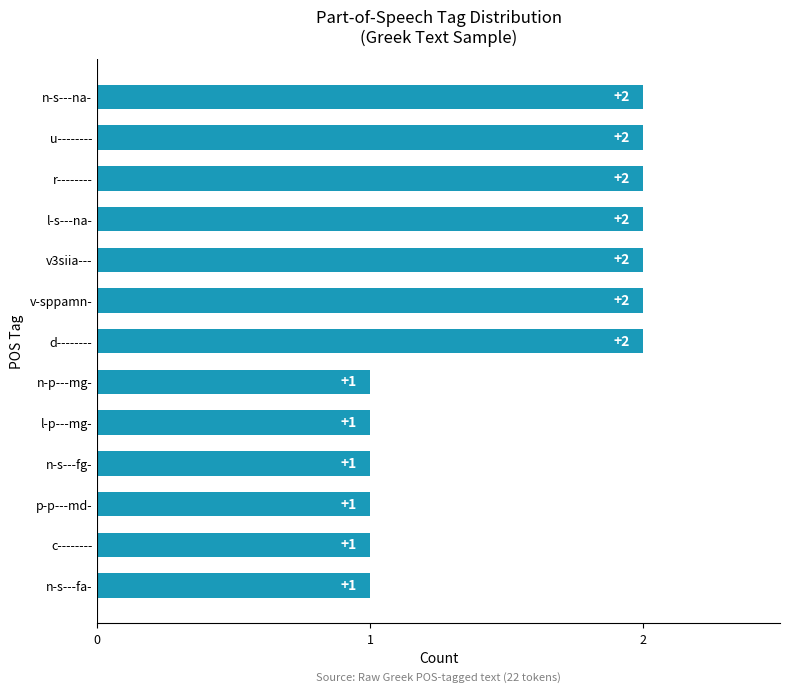

Between v-sppamn- and p-p---md-, which is larger?

v-sppamn-